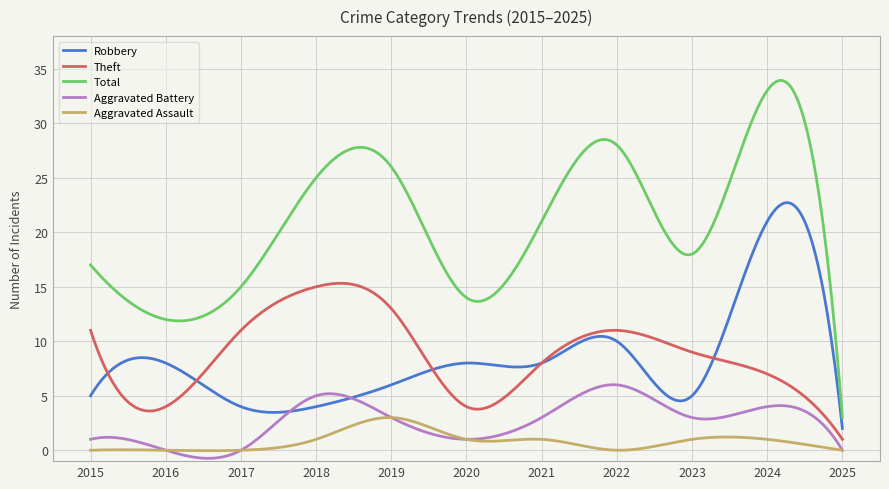

What is the greatest value displayed?

33.9